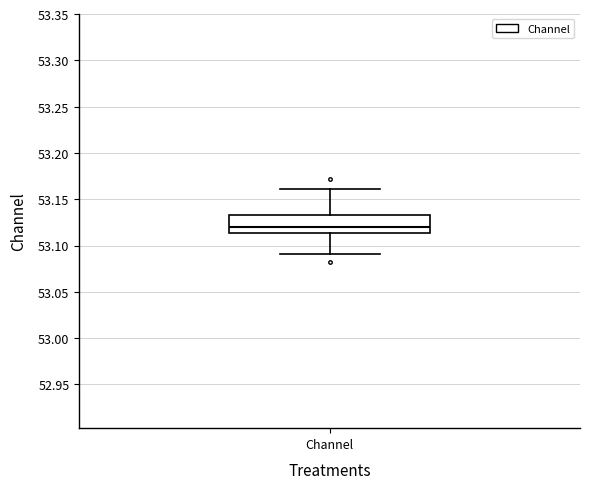

Where does the upper whisker of the box for Channel end on the y-axis? The values are not printed on the chart, so give them approximately, as read against the axis.

53.160